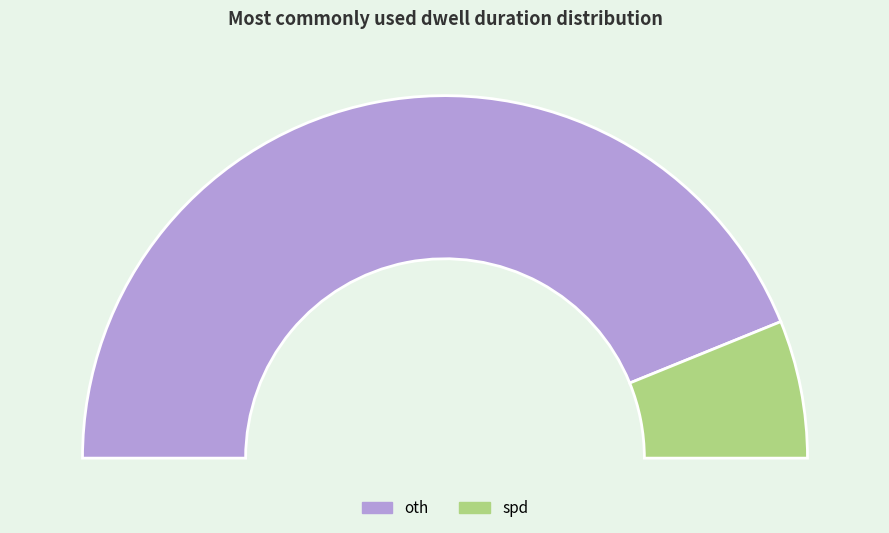

Does spd represent more than half of the total?

No